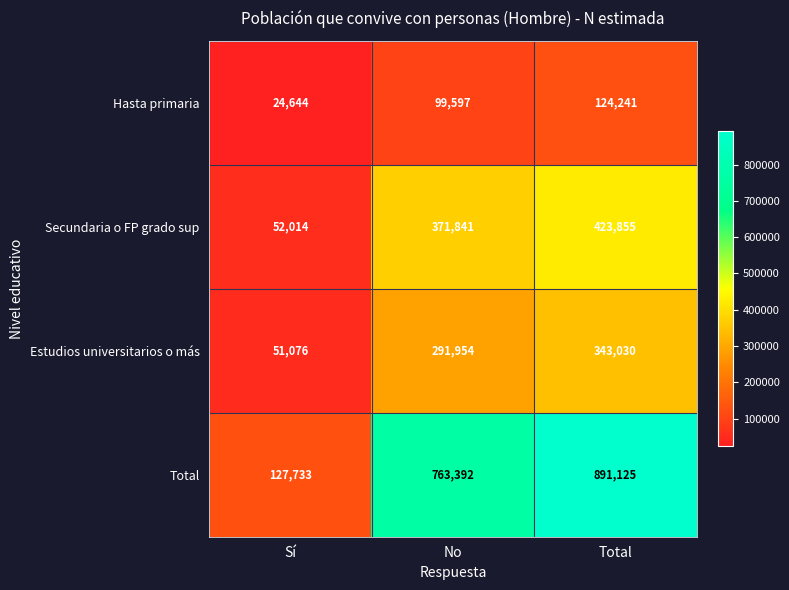

Reading left to right, what are all the values shown in this chart?

Hasta primaria: Sí=24644	No=99597	Total=124241
Secundaria o FP grado sup: Sí=52014	No=371841	Total=423855
Estudios universitarios o más: Sí=51076	No=291954	Total=343030
Total: Sí=127733	No=763392	Total=891125